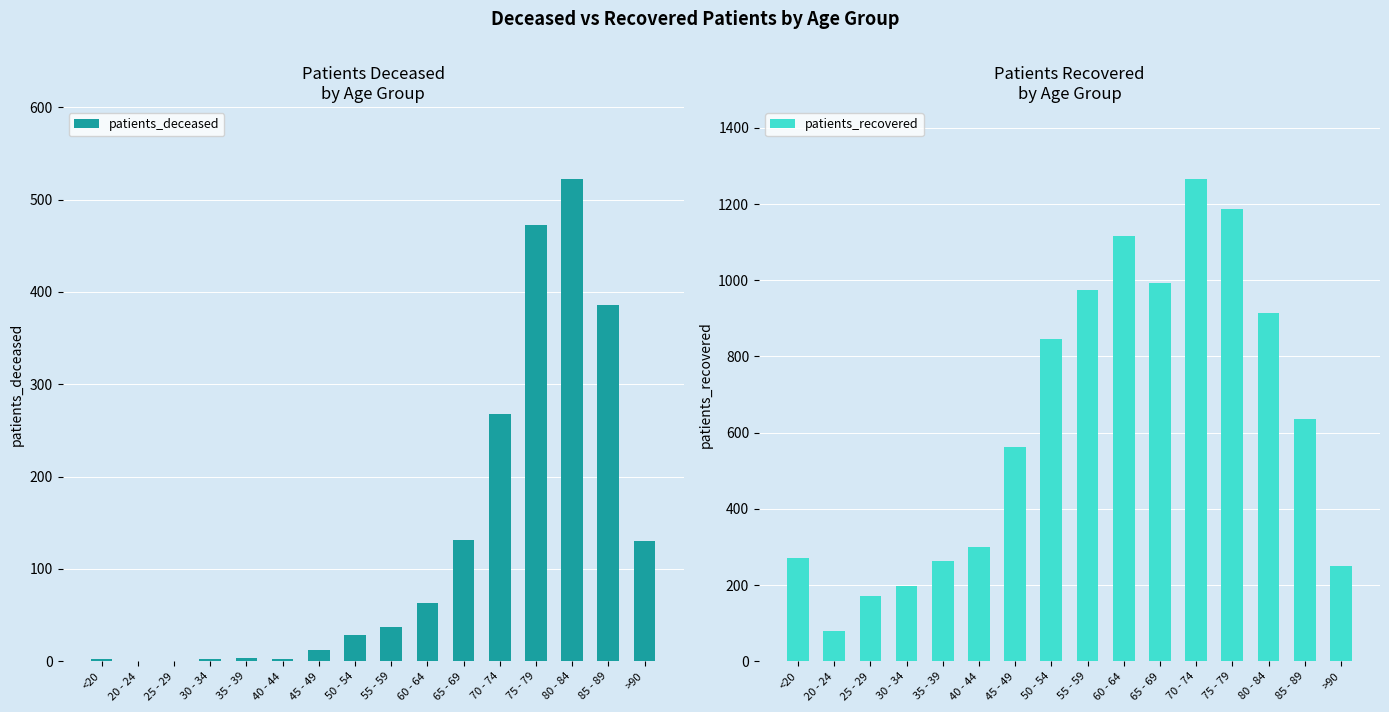

What is the total value across all series at 35 - 39?

268